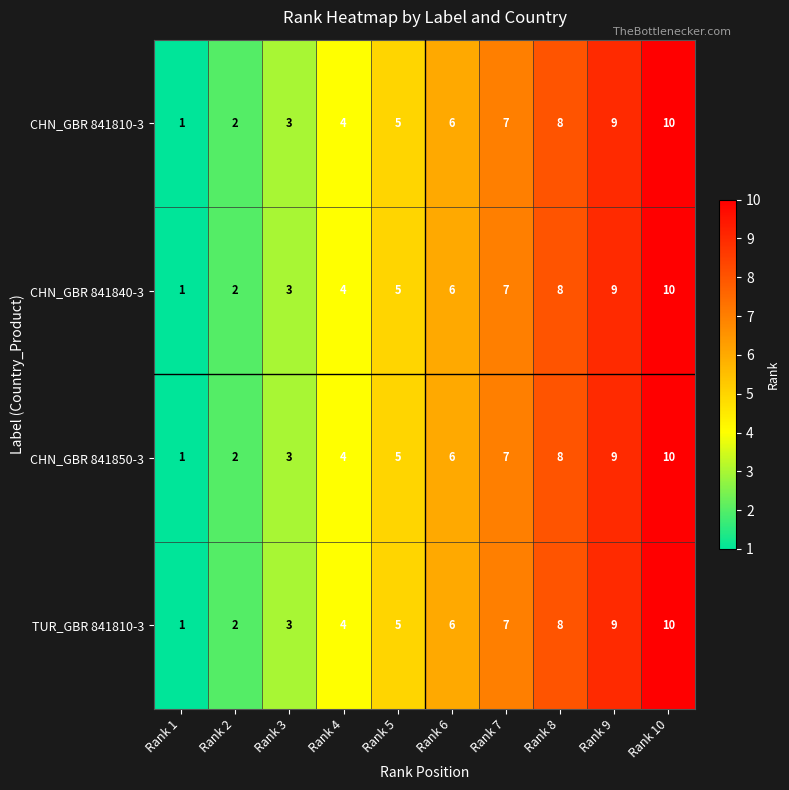

List the labels in order of CHN_GBR 841840-3 value, largest first.

Rank 10, Rank 9, Rank 8, Rank 7, Rank 6, Rank 5, Rank 4, Rank 3, Rank 2, Rank 1